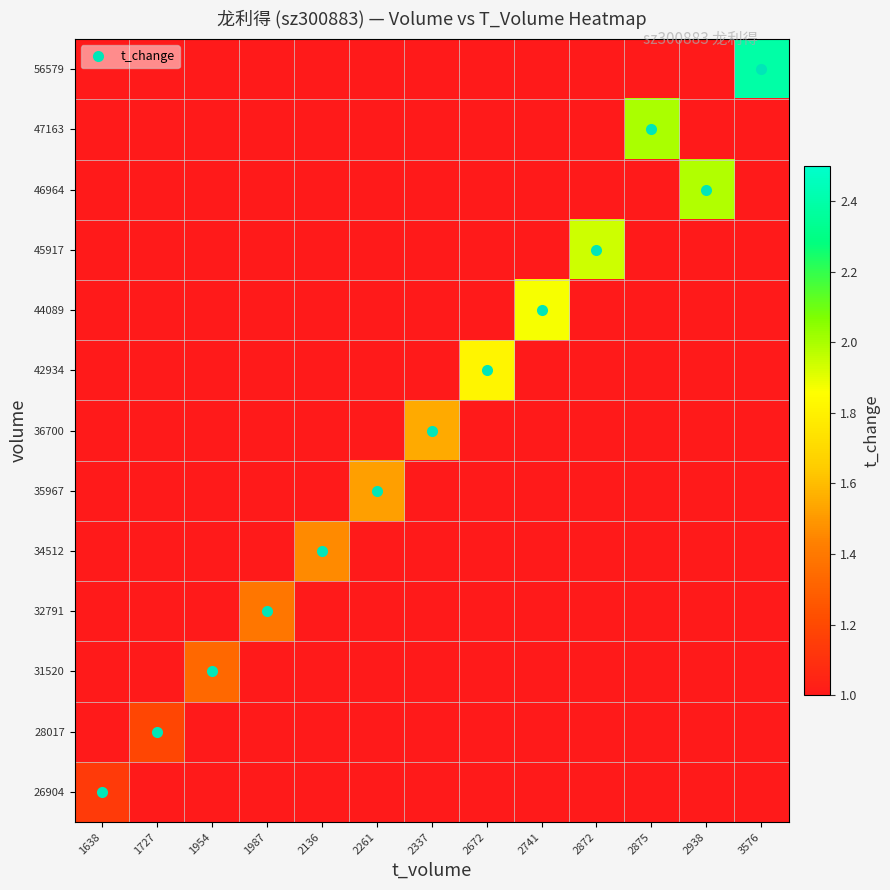

Reading left to right, what are all the values shown in this chart?

26904: 1638=1.1	1727=0.0	1954=0.0	1987=0.0	2136=0.0	2261=0.0	2337=0.0	2672=0.0	2741=0.0	2872=0.0	2875=0.0	2938=0.0	3576=0.0
28017: 1638=0.0	1727=1.2	1954=0.0	1987=0.0	2136=0.0	2261=0.0	2337=0.0	2672=0.0	2741=0.0	2872=0.0	2875=0.0	2938=0.0	3576=0.0
31520: 1638=0.0	1727=0.0	1954=1.3	1987=0.0	2136=0.0	2261=0.0	2337=0.0	2672=0.0	2741=0.0	2872=0.0	2875=0.0	2938=0.0	3576=0.0
32791: 1638=0.0	1727=0.0	1954=0.0	1987=1.4	2136=0.0	2261=0.0	2337=0.0	2672=0.0	2741=0.0	2872=0.0	2875=0.0	2938=0.0	3576=0.0
34512: 1638=0.0	1727=0.0	1954=0.0	1987=0.0	2136=1.5	2261=0.0	2337=0.0	2672=0.0	2741=0.0	2872=0.0	2875=0.0	2938=0.0	3576=0.0
35967: 1638=0.0	1727=0.0	1954=0.0	1987=0.0	2136=0.0	2261=1.5	2337=0.0	2672=0.0	2741=0.0	2872=0.0	2875=0.0	2938=0.0	3576=0.0
36700: 1638=0.0	1727=0.0	1954=0.0	1987=0.0	2136=0.0	2261=0.0	2337=1.6	2672=0.0	2741=0.0	2872=0.0	2875=0.0	2938=0.0	3576=0.0
42934: 1638=0.0	1727=0.0	1954=0.0	1987=0.0	2136=0.0	2261=0.0	2337=0.0	2672=1.8	2741=0.0	2872=0.0	2875=0.0	2938=0.0	3576=0.0
44089: 1638=0.0	1727=0.0	1954=0.0	1987=0.0	2136=0.0	2261=0.0	2337=0.0	2672=0.0	2741=1.9	2872=0.0	2875=0.0	2938=0.0	3576=0.0
45917: 1638=0.0	1727=0.0	1954=0.0	1987=0.0	2136=0.0	2261=0.0	2337=0.0	2672=0.0	2741=0.0	2872=1.9	2875=0.0	2938=0.0	3576=0.0
46964: 1638=0.0	1727=0.0	1954=0.0	1987=0.0	2136=0.0	2261=0.0	2337=0.0	2672=0.0	2741=0.0	2872=0.0	2875=0.0	2938=2.0	3576=0.0
47163: 1638=0.0	1727=0.0	1954=0.0	1987=0.0	2136=0.0	2261=0.0	2337=0.0	2672=0.0	2741=0.0	2872=0.0	2875=2.0	2938=0.0	3576=0.0
56579: 1638=0.0	1727=0.0	1954=0.0	1987=0.0	2136=0.0	2261=0.0	2337=0.0	2672=0.0	2741=0.0	2872=0.0	2875=0.0	2938=0.0	3576=2.4